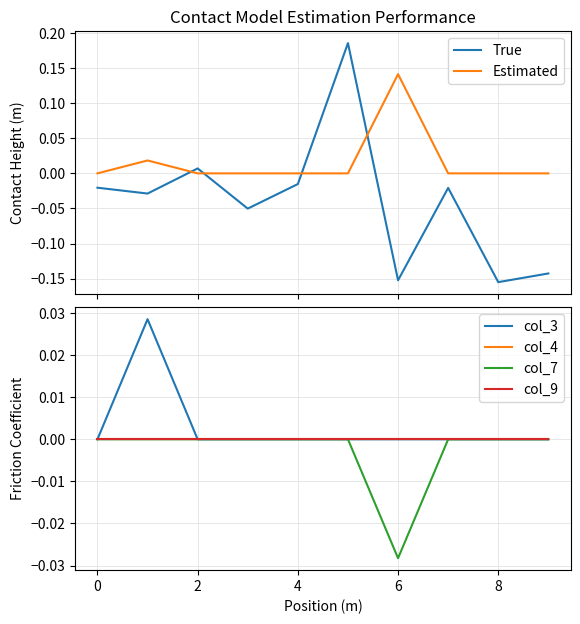

At which category does True reach its first local peak?

2